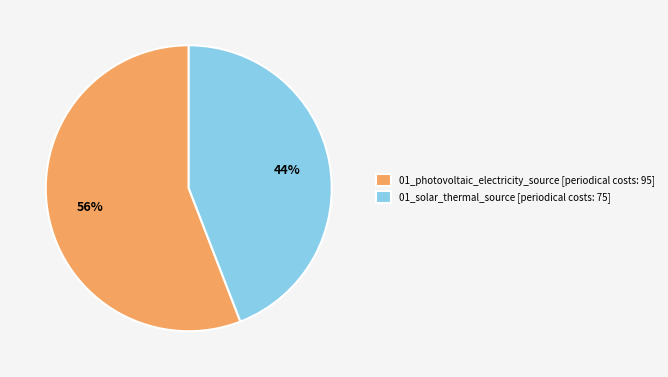

What percentage is the 01_photovoltaic_electricity_source slice, to the nearest percent?

56%